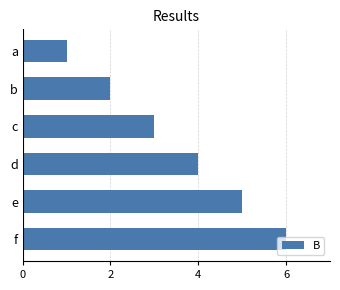

What is the change in value from a to f?

+5